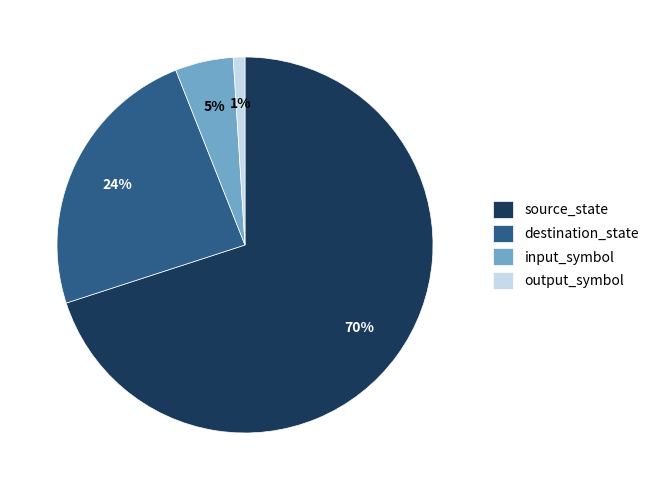

How many segments does this pie chart have?

4